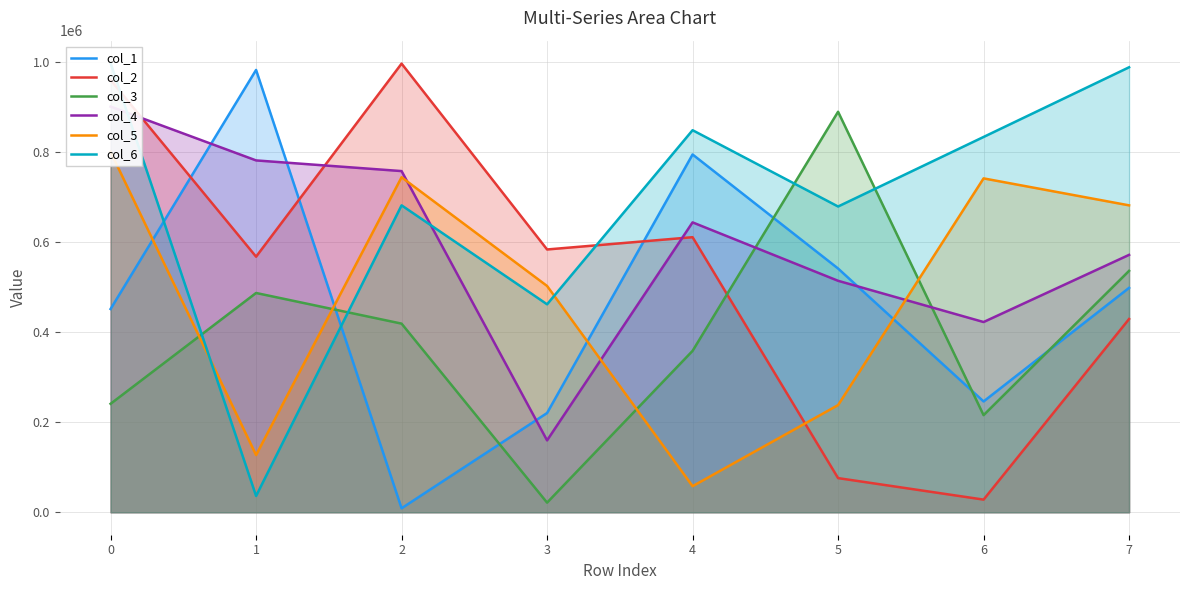

True or false: col_4 has more than 2 points higher than both neighbors.

False